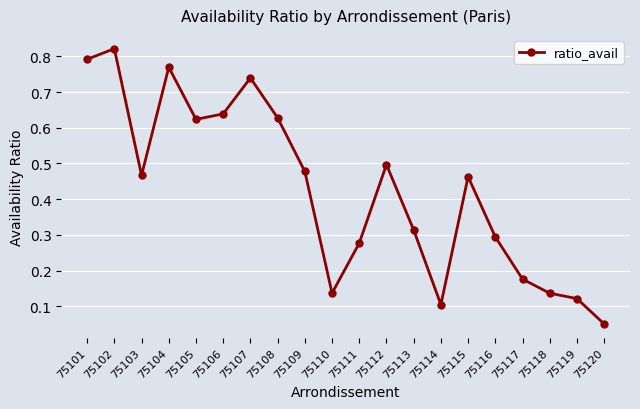

What is the change in value from 75106 to 75120?

-0.6